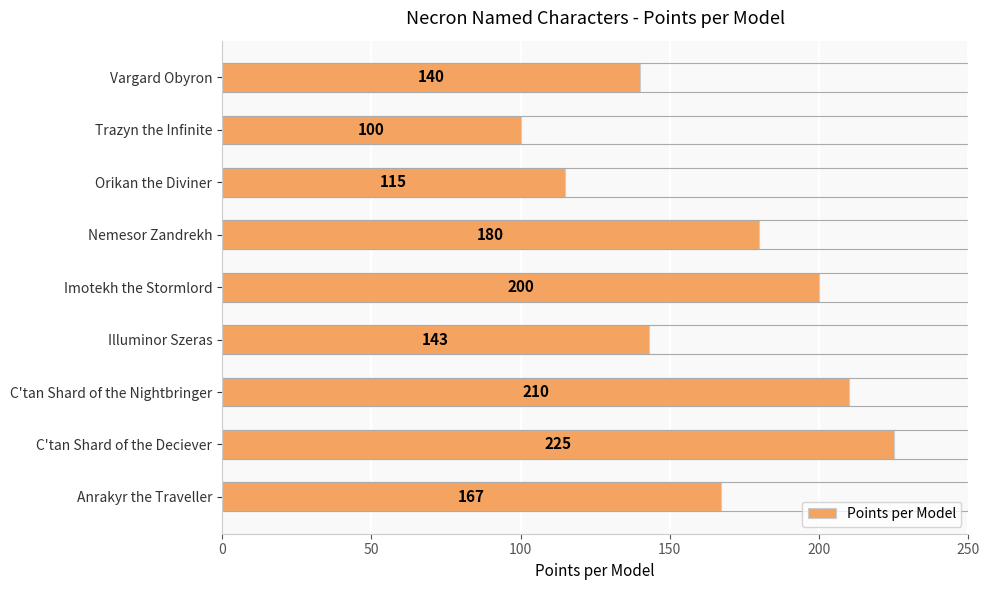

How many distinct data groups are displayed?

1